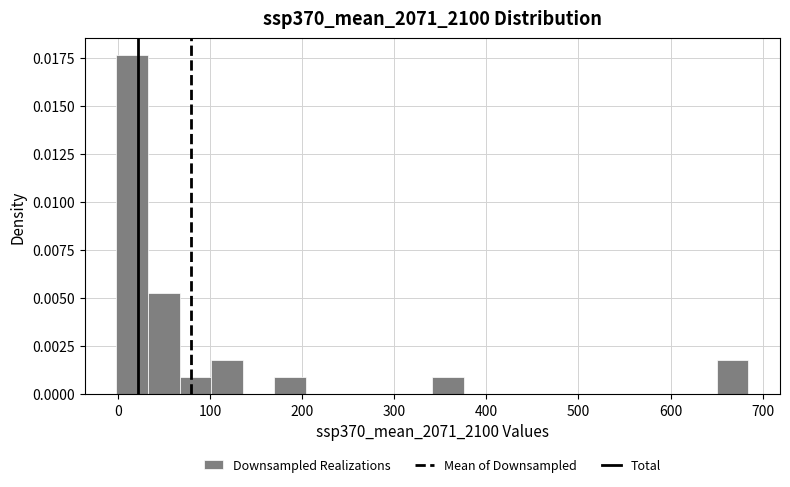

Around what value on the x-axis is the tallest bar? Give the approximate position of its centre, as read against the axis.

20